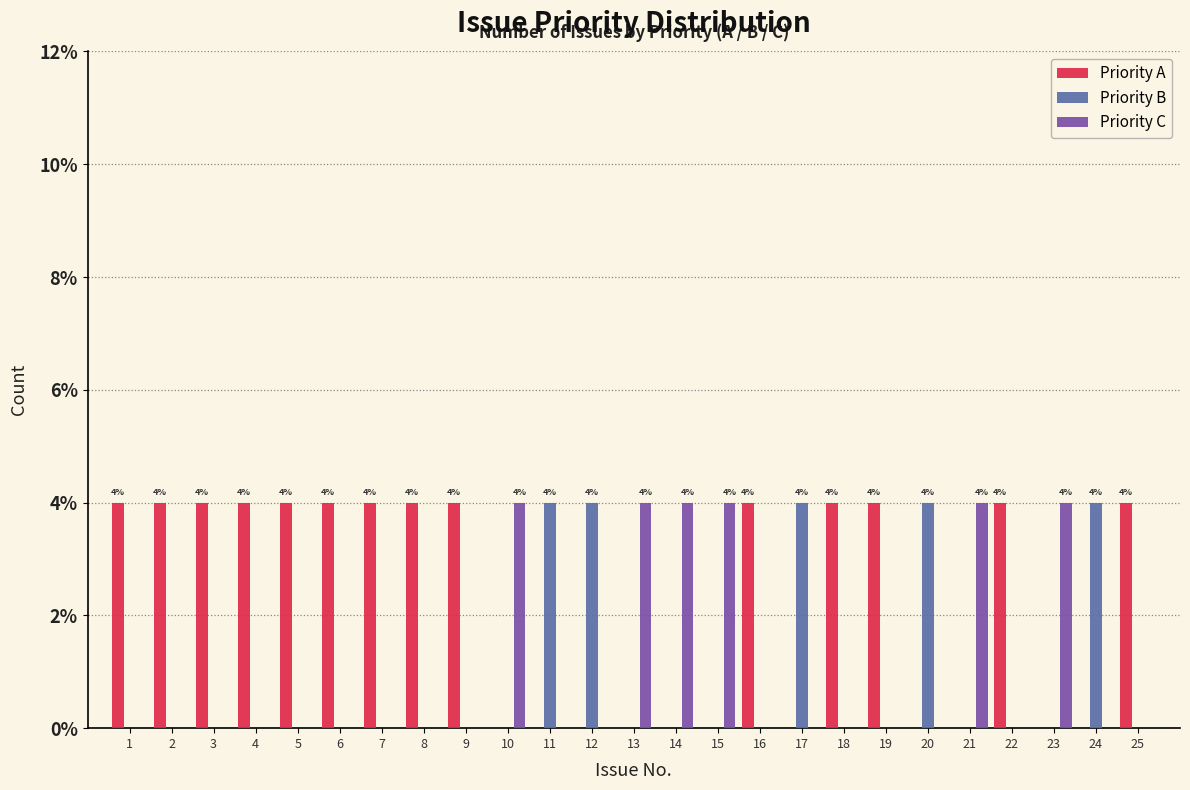

What is the sum of all Priority A values?

56